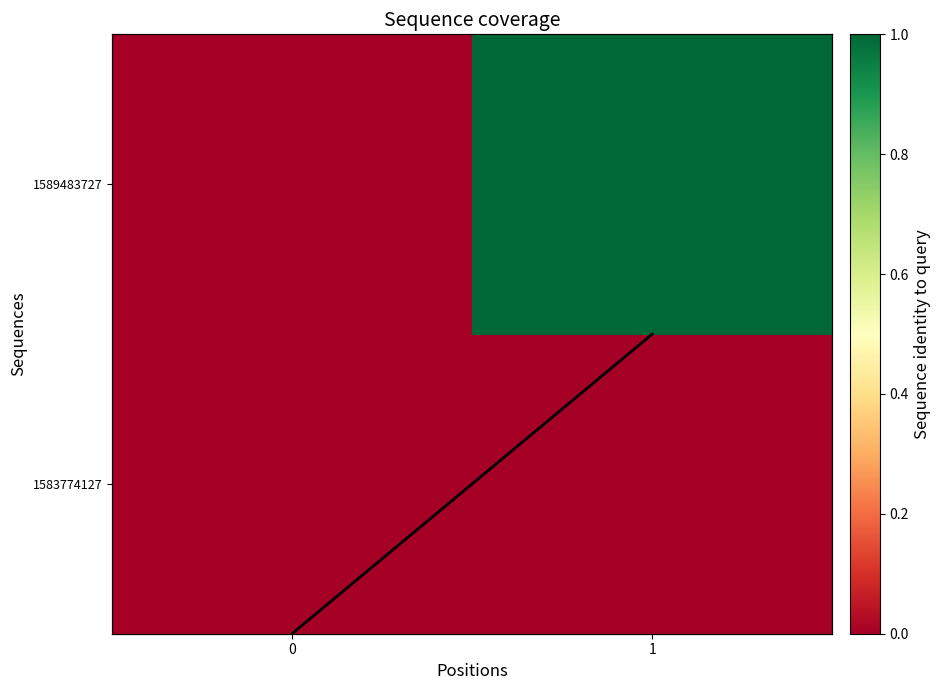

What is the total value across all series at 1?

2